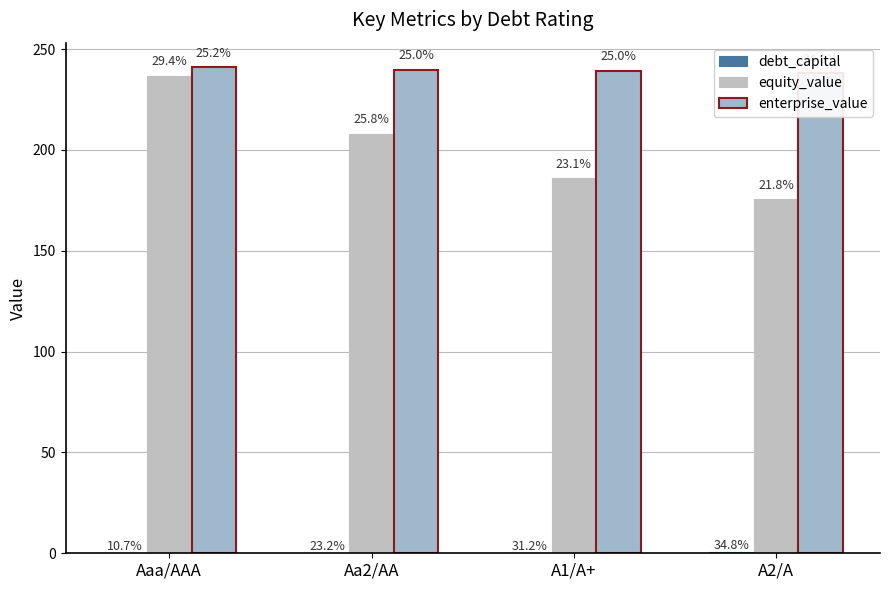

At which label is debt_capital closest to 0?

Aaa/AAA